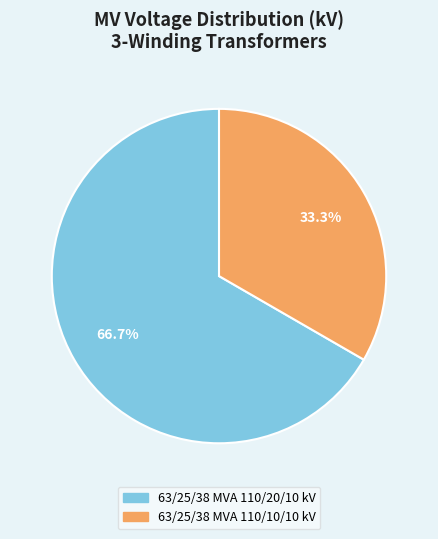

What is the ratio of the value at 63/25/38 MVA 110/20/10 kV to the value at 63/25/38 MVA 110/10/10 kV?

2.0